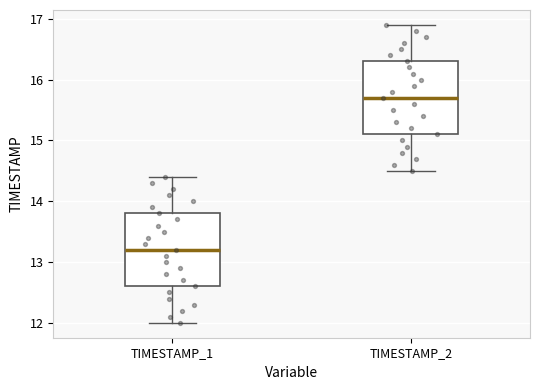

Reading left to right, transcribe this box plot: for each box, give where its median line is, the range the box spans, and where its two whiskers end, as read against the y-axis. The values are not printed on the chart, so give them approximately, as read against the axis.

TIMESTAMP_1: median 13.2, box 12.6 to 13.8, whiskers 12.0 to 14.4
TIMESTAMP_2: median 15.7, box 15.1 to 16.3, whiskers 14.5 to 16.9